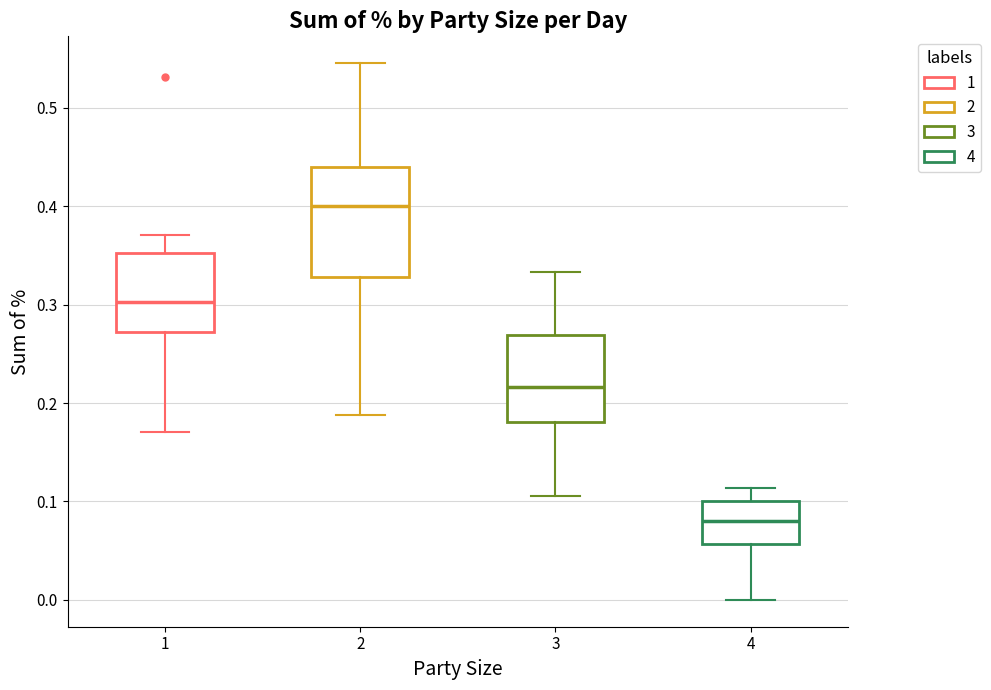

Which box's median line is the highest?

2